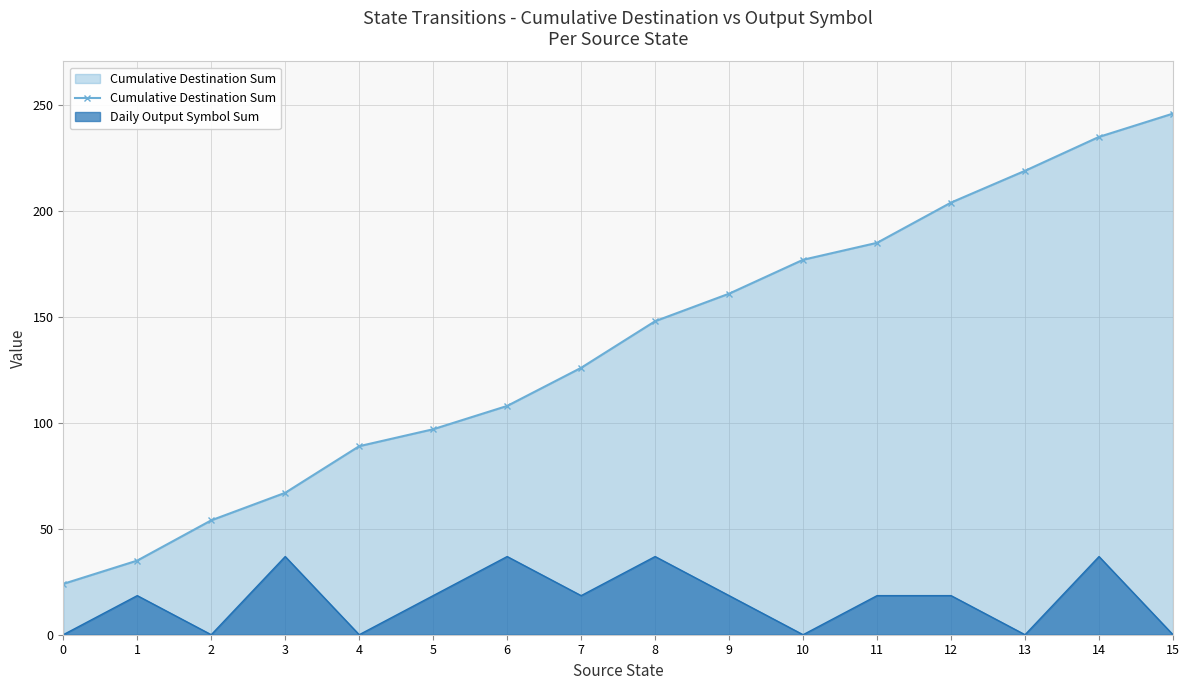

Which series has the largest range (max minus min)?

Cumulative Destination Sum